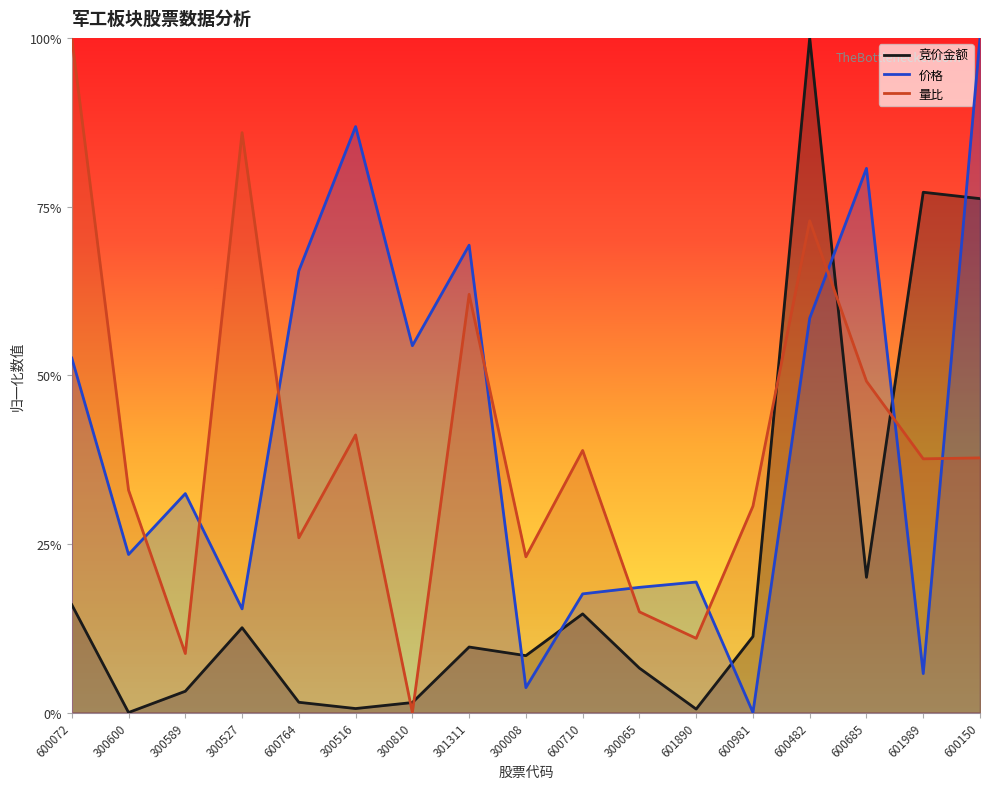

Which series ends up on top after the final intersection of 竞价金额 and 价格?

价格